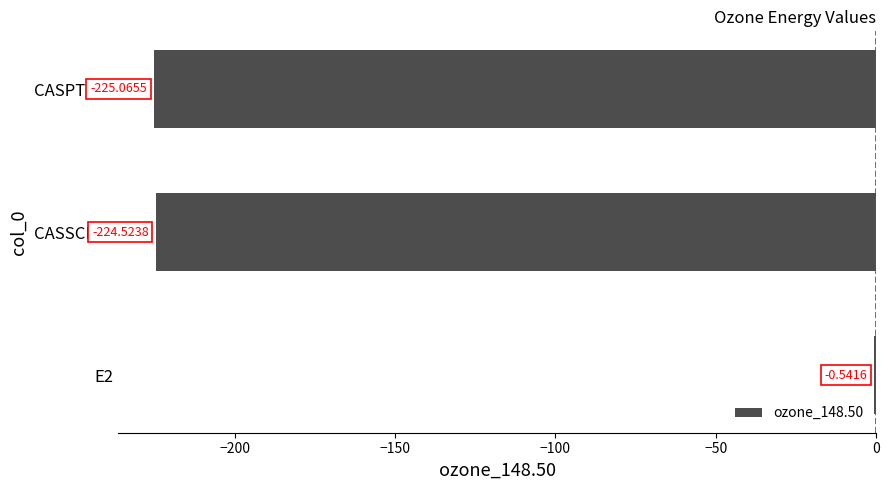

What is the change in value from E2 to CASPT2_E?

-224.5